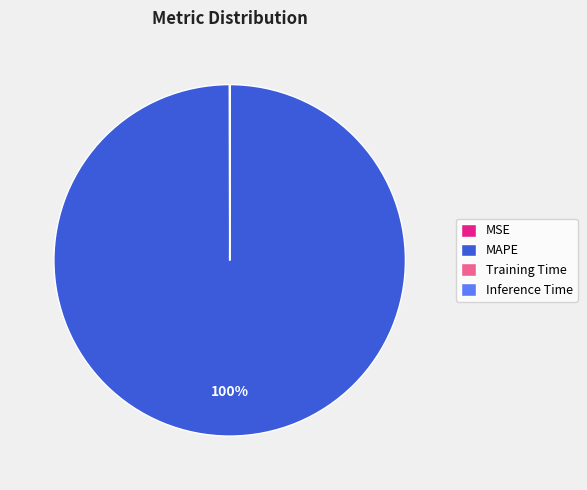

Which slice is the largest?

MAPE